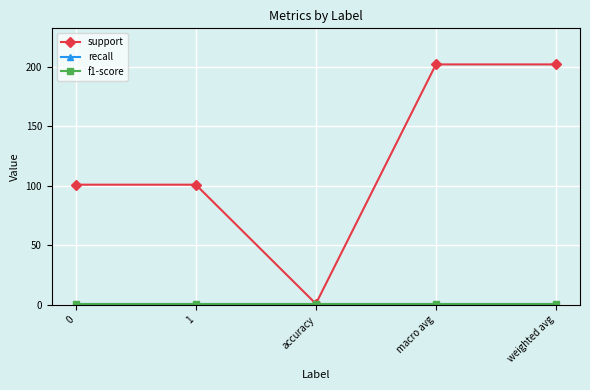

Does the chart have visible grid lines?

Yes